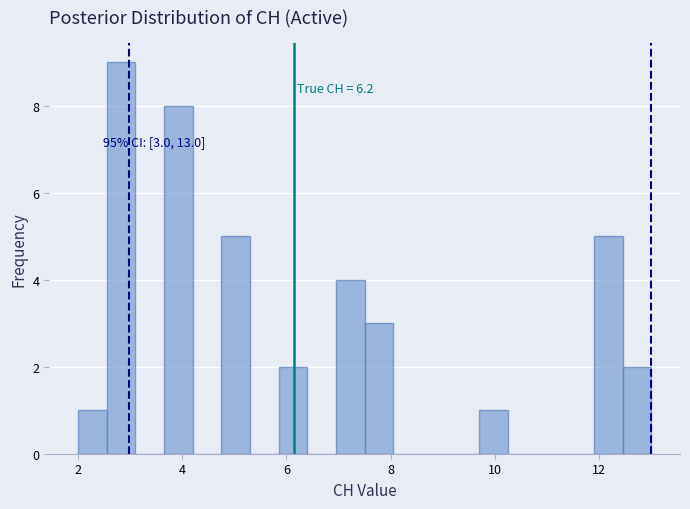

Around what value on the x-axis is the tallest bar? Give the approximate position of its centre, as read against the axis.

2.8